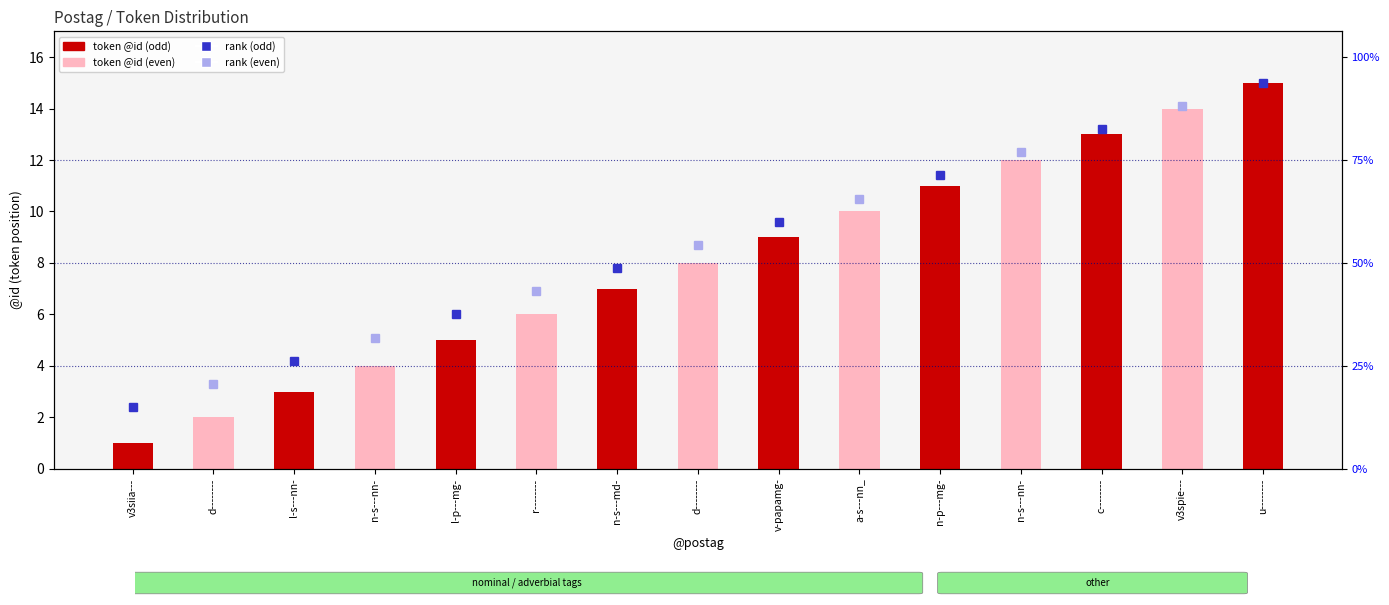

List the labels in order of value, largest first.

u--------, v3spie---, c--------, n-s---nn-, n-p---mg-, a-s---nn_, v-papamg-, d--------, n-s---md-, r--------, l-p---mg-, n-s---nn-, l-s---nn-, d--------, v3siia---